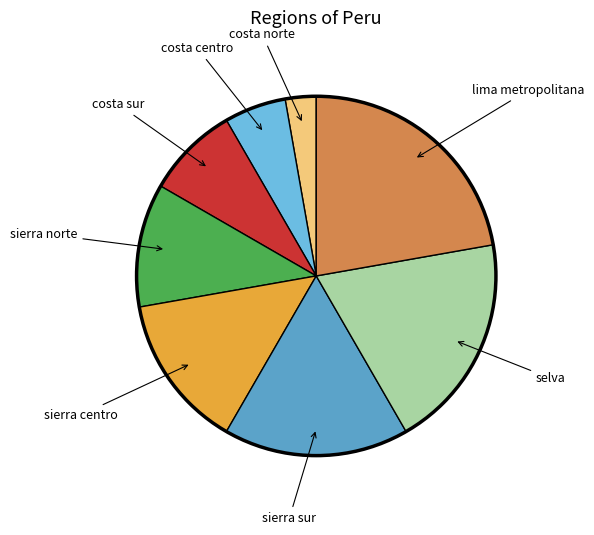

Rank the categories by value from lowest to highest.

costa norte, costa centro, costa sur, sierra norte, sierra centro, sierra sur, selva, lima metropolitana